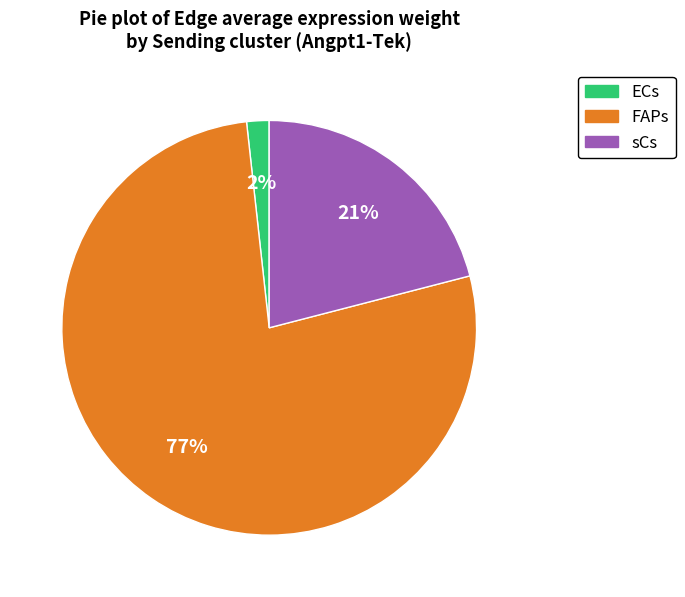

True or false: ECs accounts for 2% of the total.

True